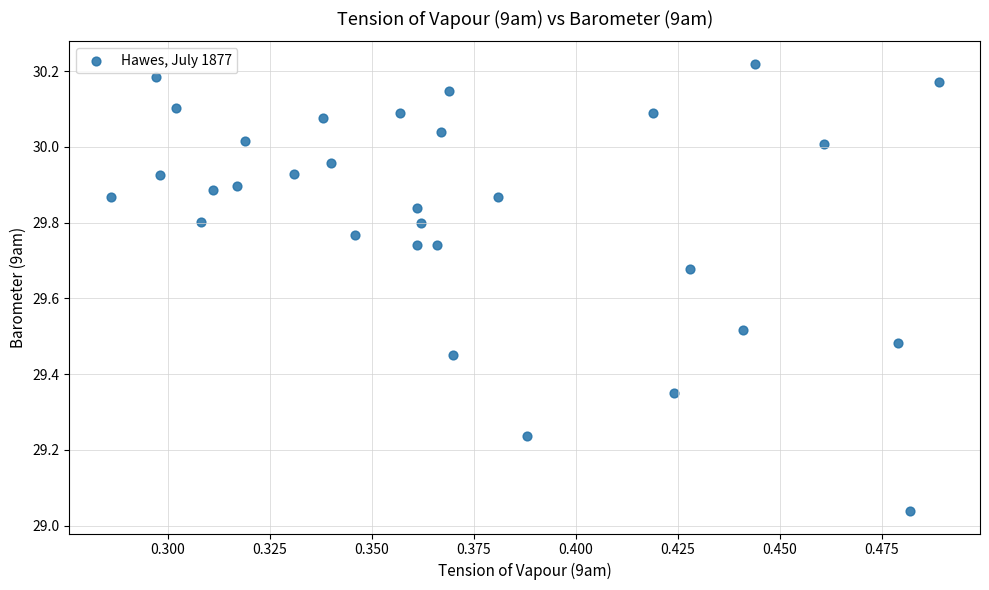

What is the range of Y values (max minus min)?

1.2